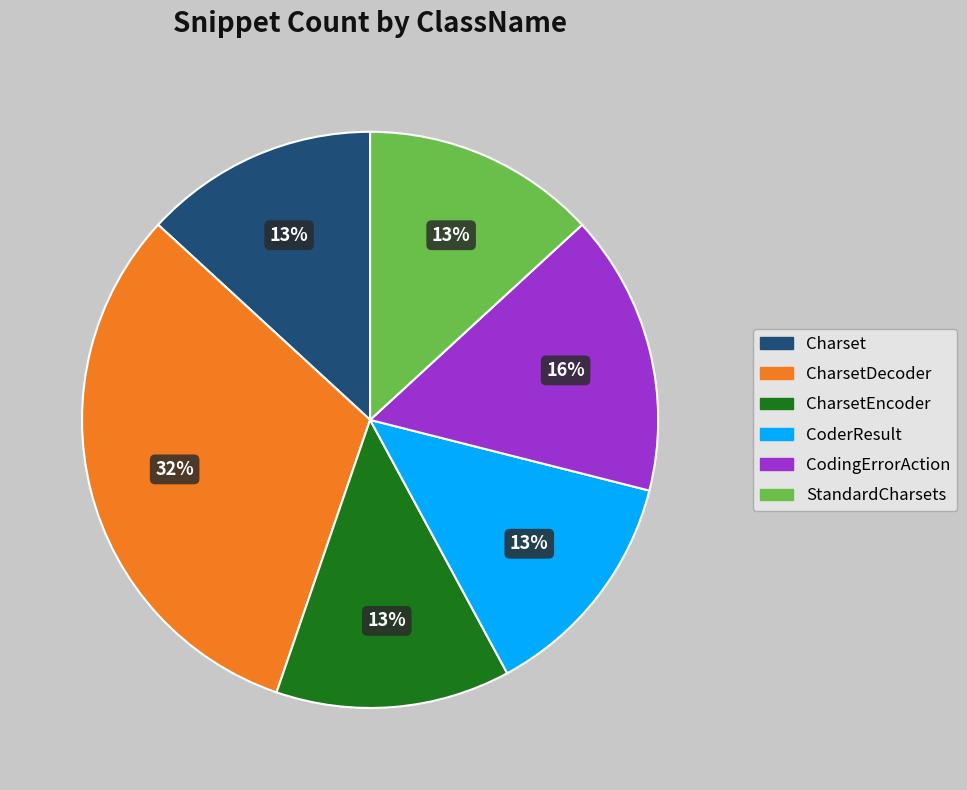

Is there any slice that represents more than half of the pie?

No